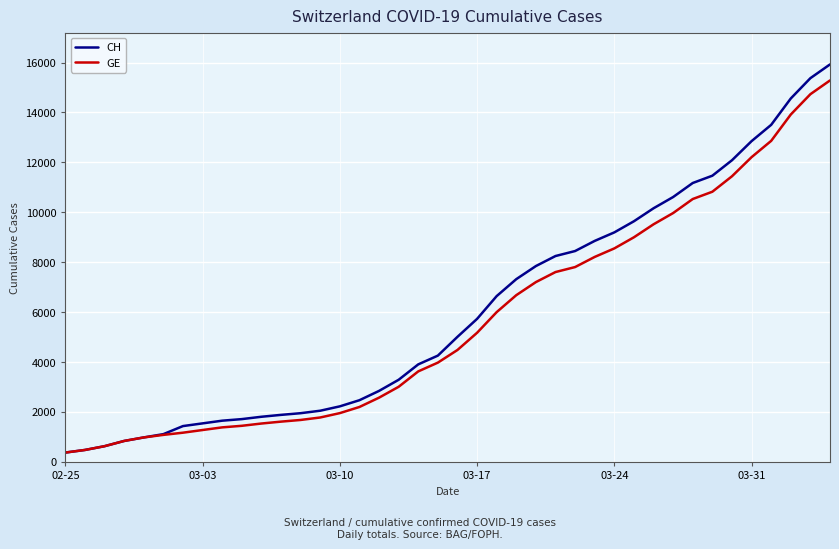

What is the greatest value displayed?

15926